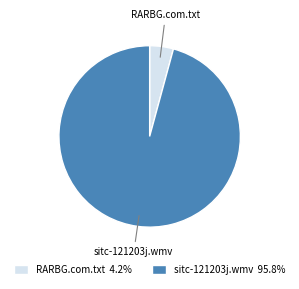

How many segments does this pie chart have?

2